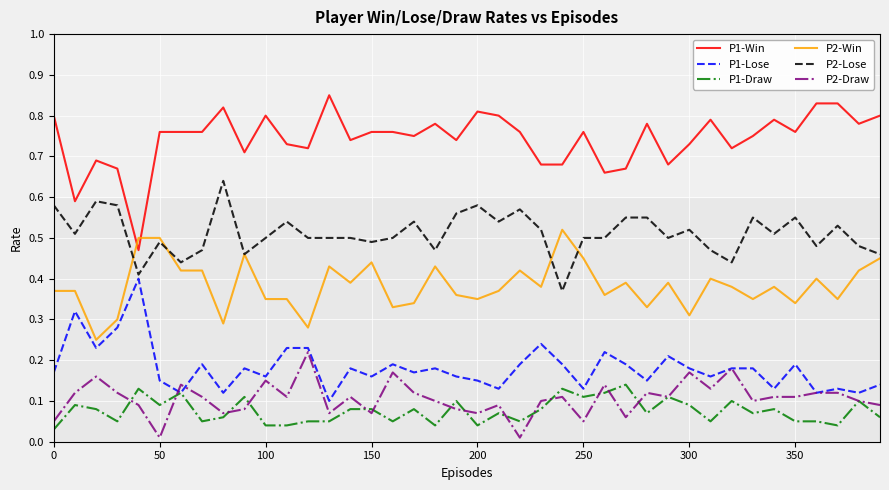

Which series has the largest range (max minus min)?

P1-Win